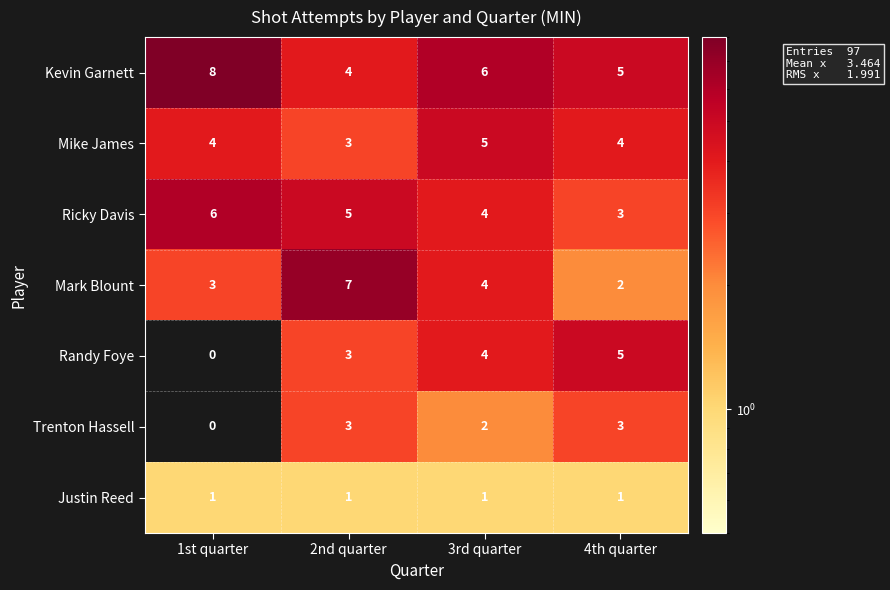

How many distinct data groups are displayed?

7